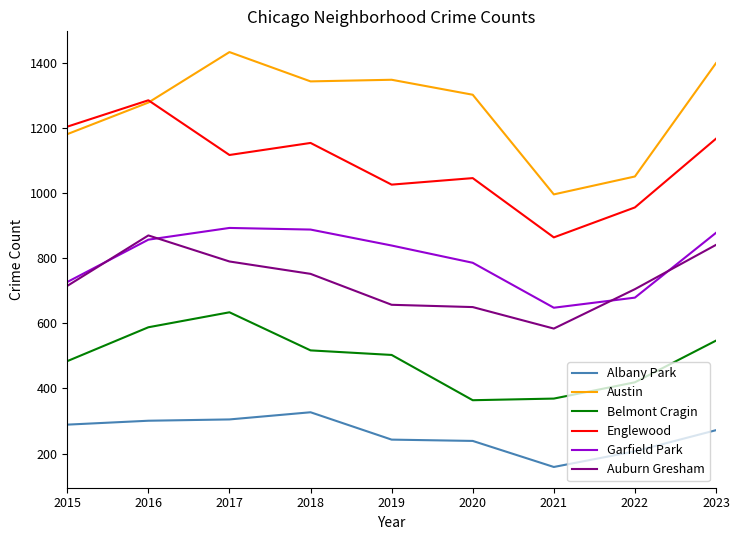

Rank the series at 2020 from highest to lowest value.

Austin, Englewood, Garfield Park, Auburn Gresham, Belmont Cragin, Albany Park